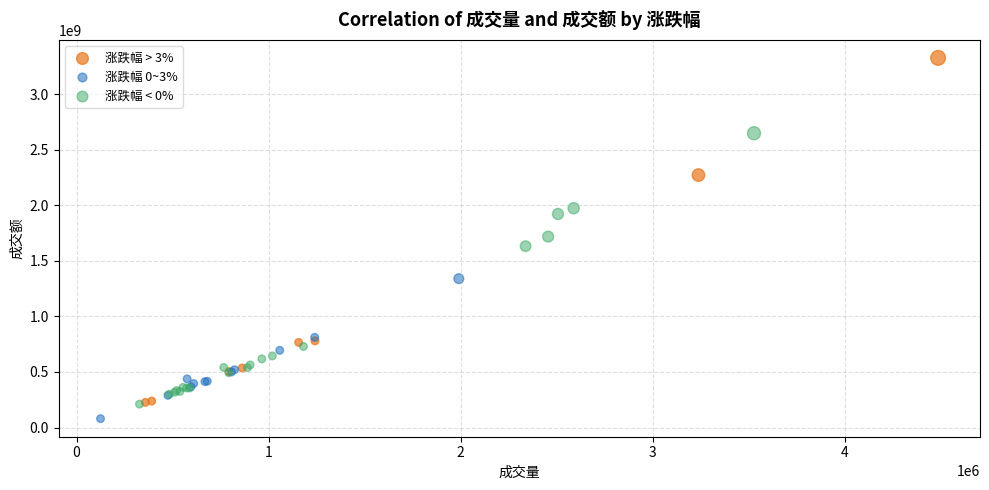

Which series has the widest spread of Y values?

涨跌幅 > 3%